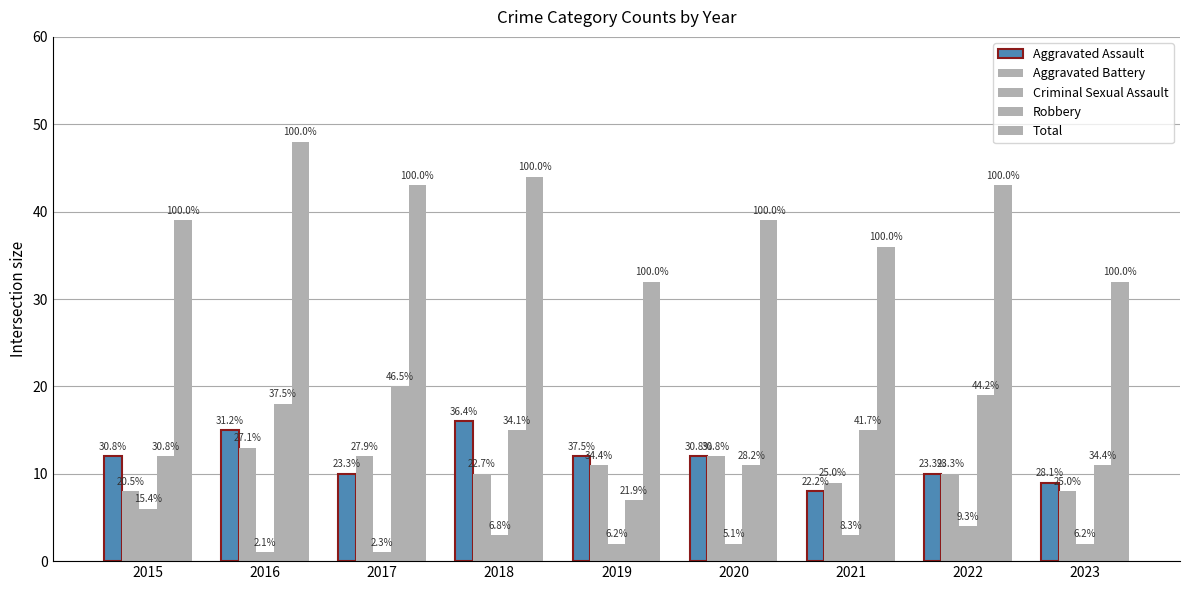

What is the difference between the highest and lowest values at 2023?

30